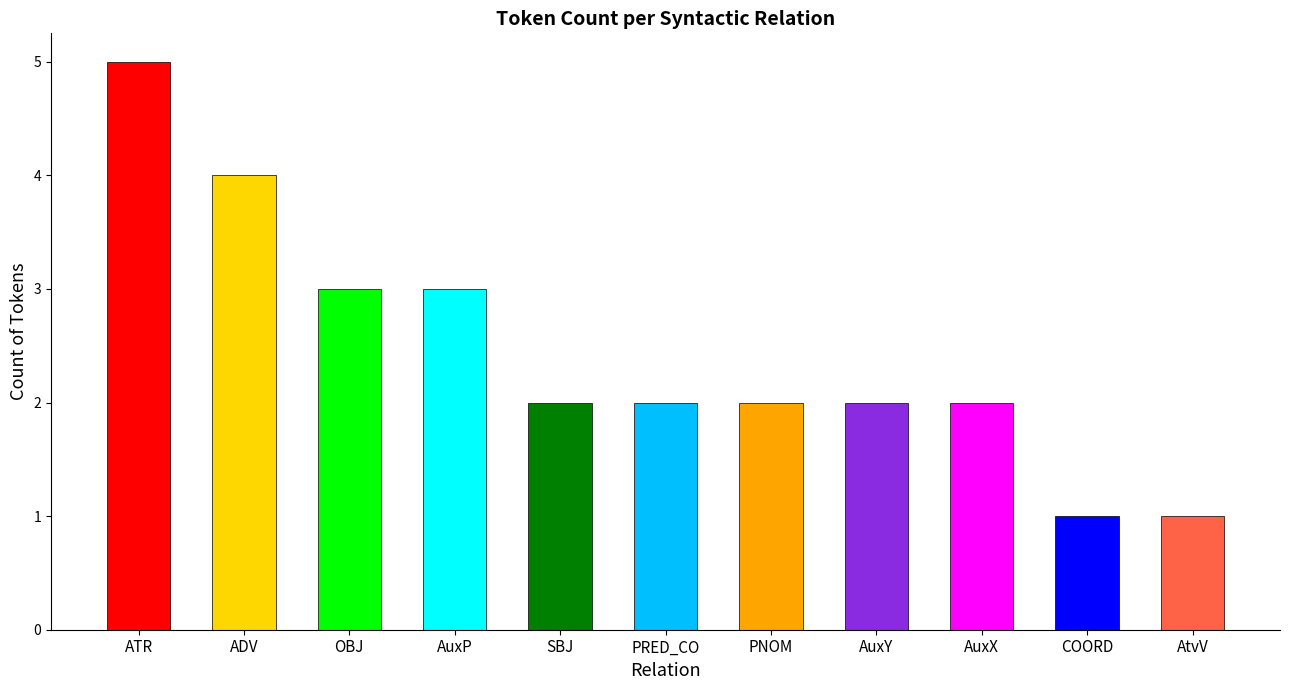

Reading right to left, list all the values displayed in this chart.

AtvV=1	COORD=1	AuxX=2	AuxY=2	PNOM=2	PRED_CO=2	SBJ=2	AuxP=3	OBJ=3	ADV=4	ATR=5